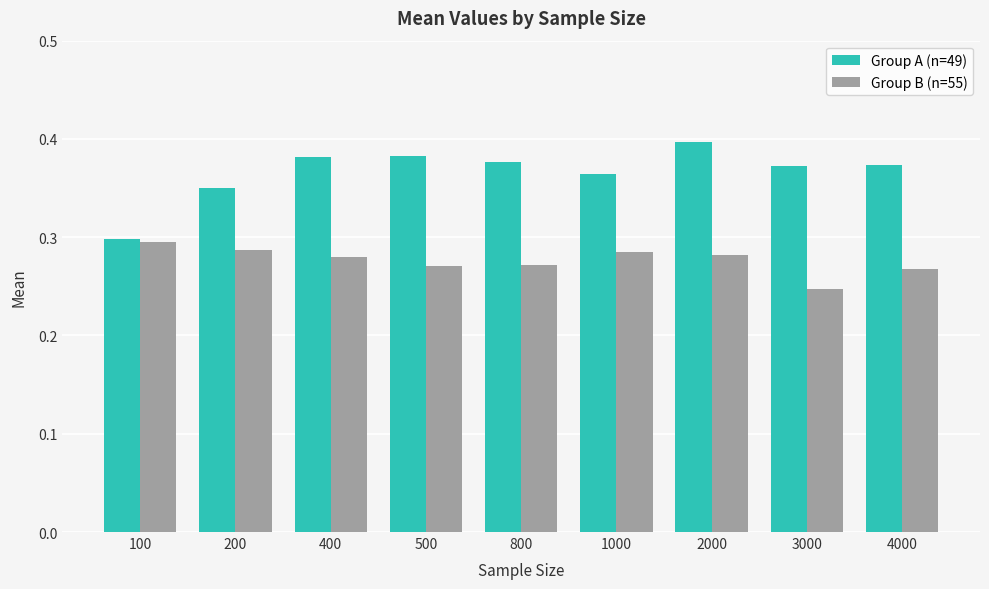

Which series has the widest spread of values?

Group A (n=49)